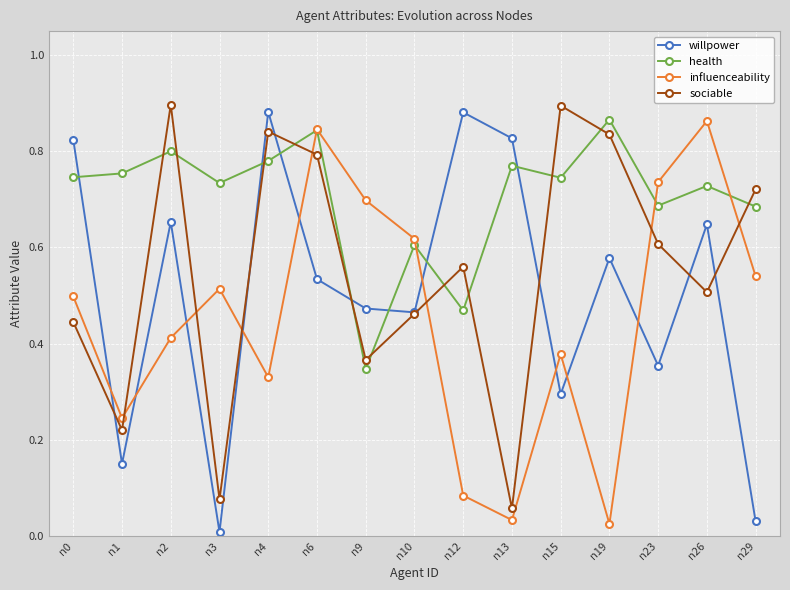

List the series in order of their overall mean, highest first.

health, sociable, willpower, influenceability